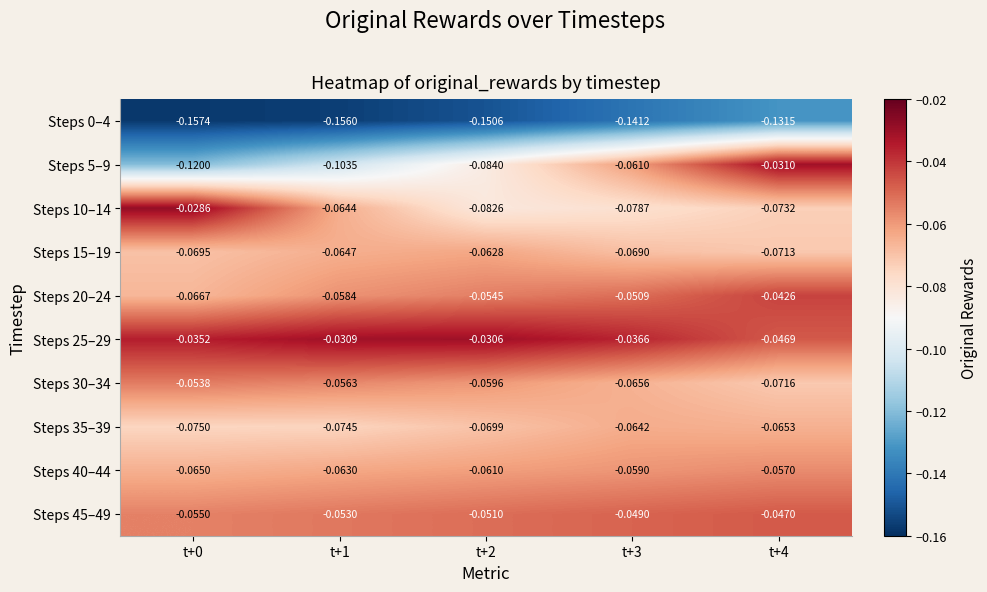

Is the value of Steps 45–49 at t+3 greater than the value of Steps 35–39 at t+0?

Yes